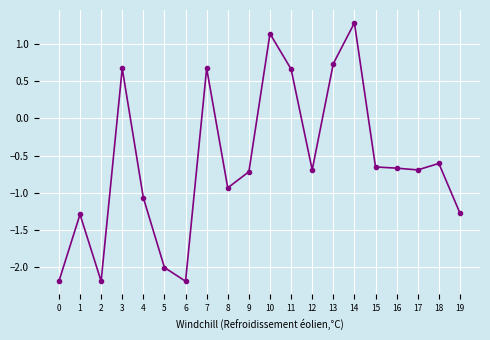

Which category has the highest value across all series?

14